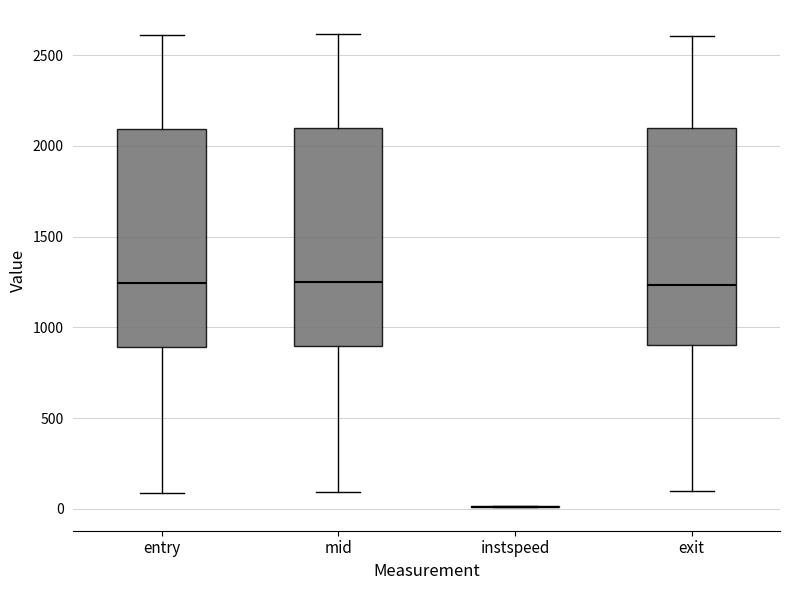

Reading left to right, transcribe this box plot: for each box, give where its median line is, the range the box spans, and where its two whiskers end, as read against the y-axis. The values are not printed on the chart, so give them approximately, as read against the axis.

entry: median 1250, box 900 to 2100, whiskers 100 to 2600
mid: median 1250, box 900 to 2100, whiskers 100 to 2600
instspeed: box collapsed to a line at 0, whiskers 0 to 0
exit: median 1250, box 900 to 2100, whiskers 100 to 2600